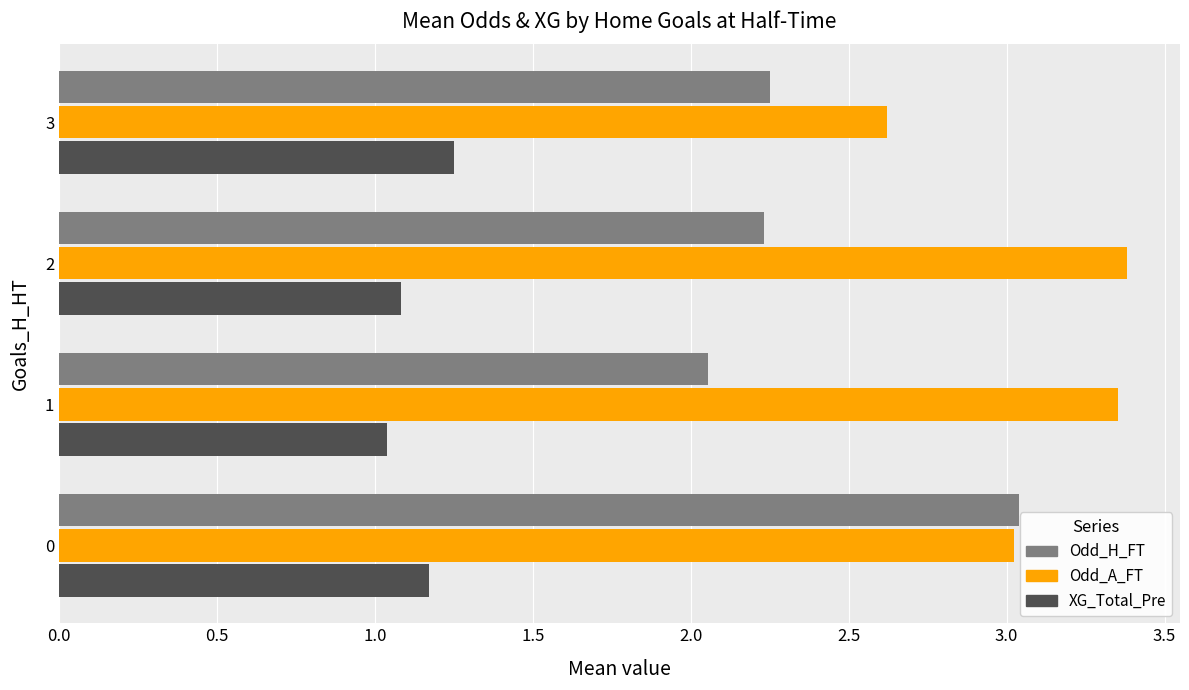

What is the difference between the maximum and second lowest values in the Odd_A_FT series?

0.4